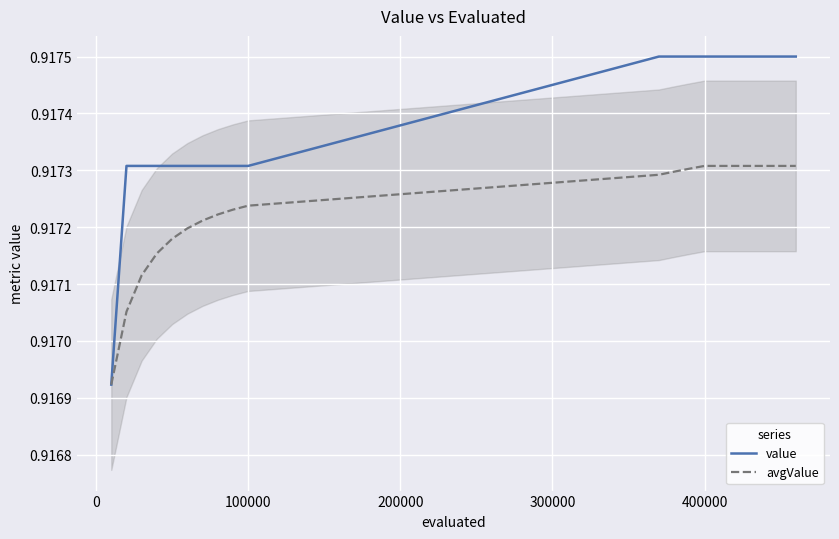

Which series has the largest total across all categories?

value